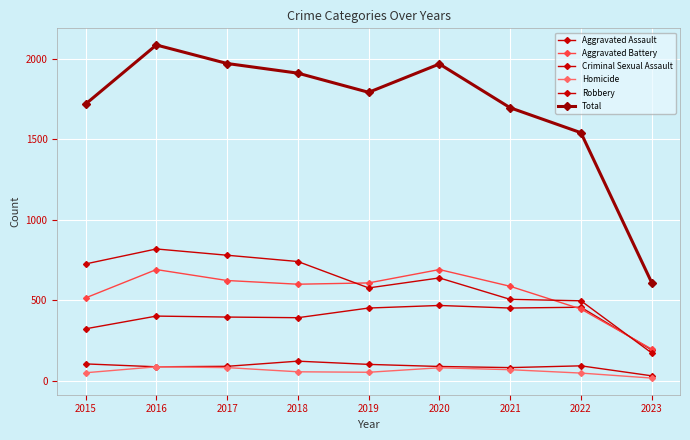

What is the sum of the Criminal Sexual Assault values at 2021 and 2023?

113